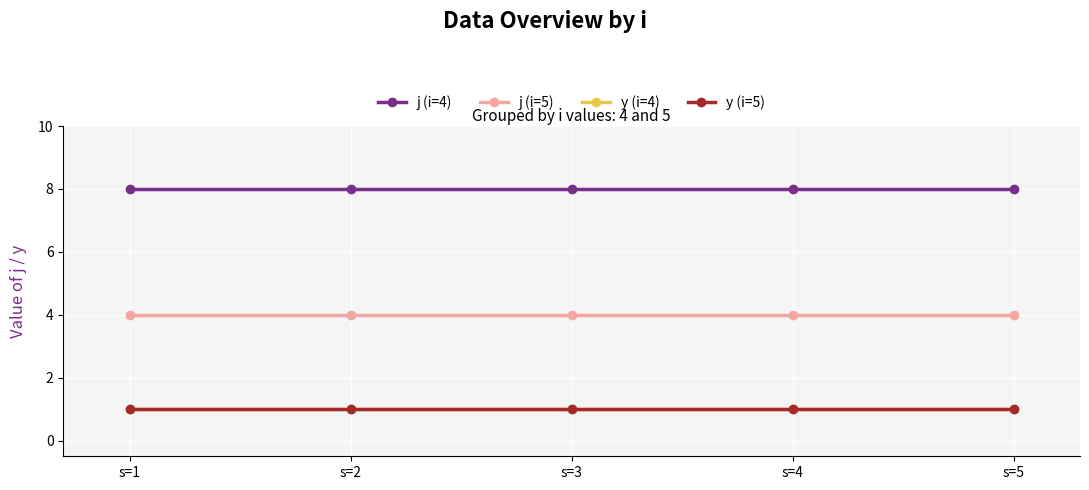

Does the chart have visible grid lines?

Yes